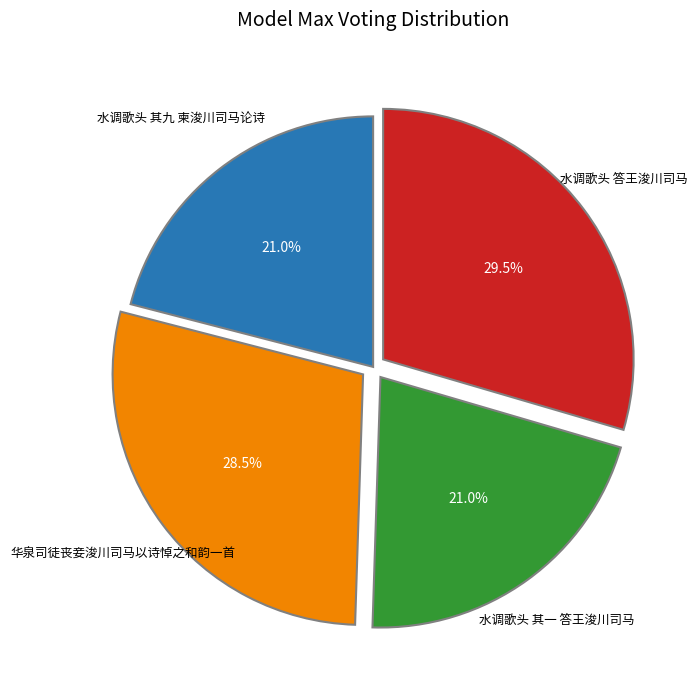

Does any single category account for the majority?

No